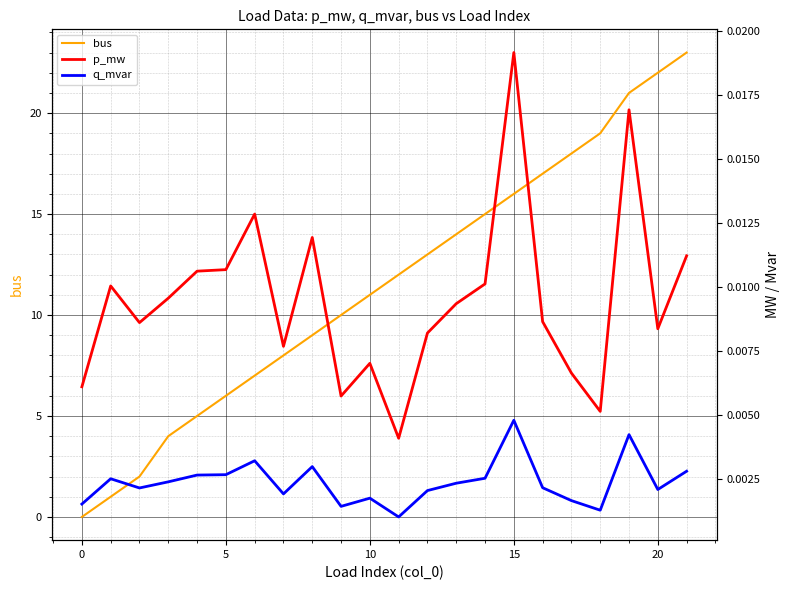

True or false: bus and p_mw cross at least once.

True